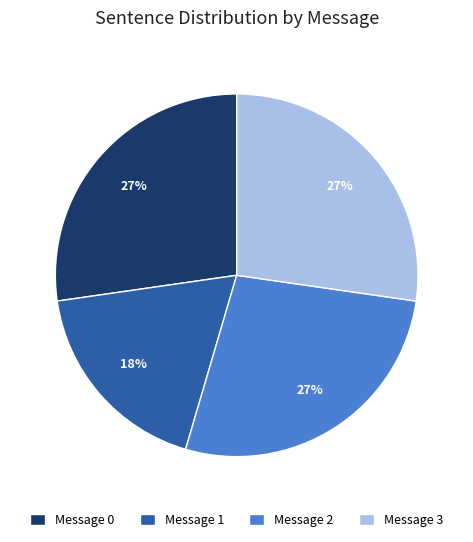

What is the ratio of the value at Message 0 to the value at Message 2?

1.0